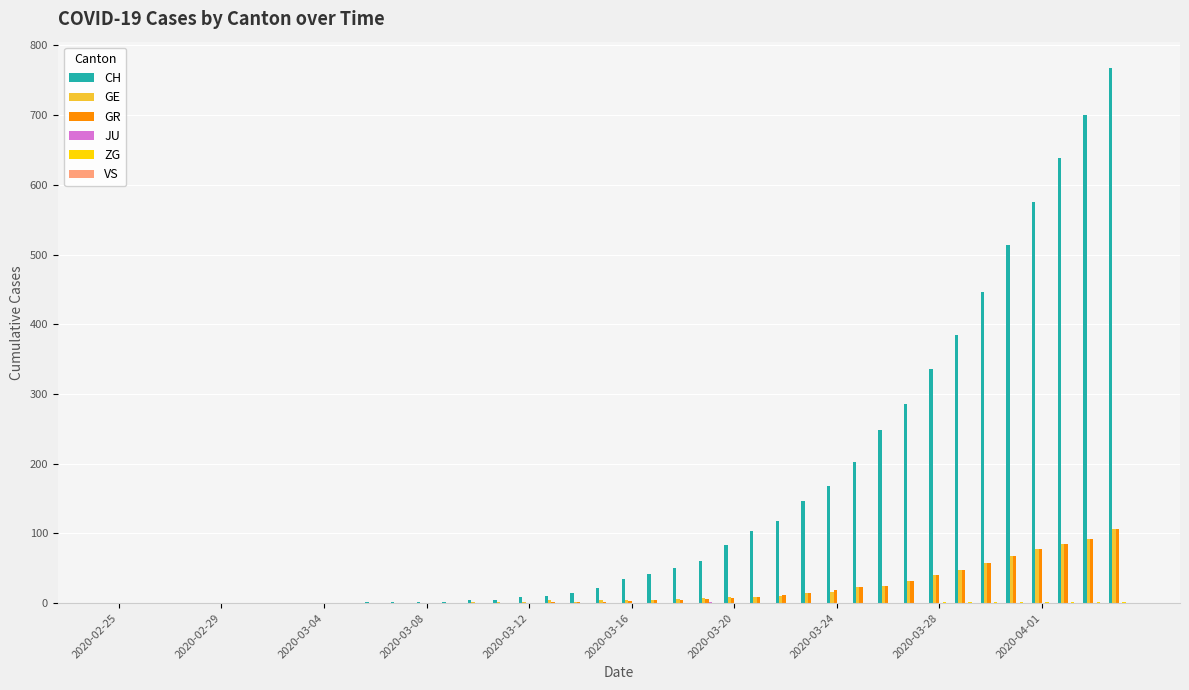

What is the sum of all GE values?

750